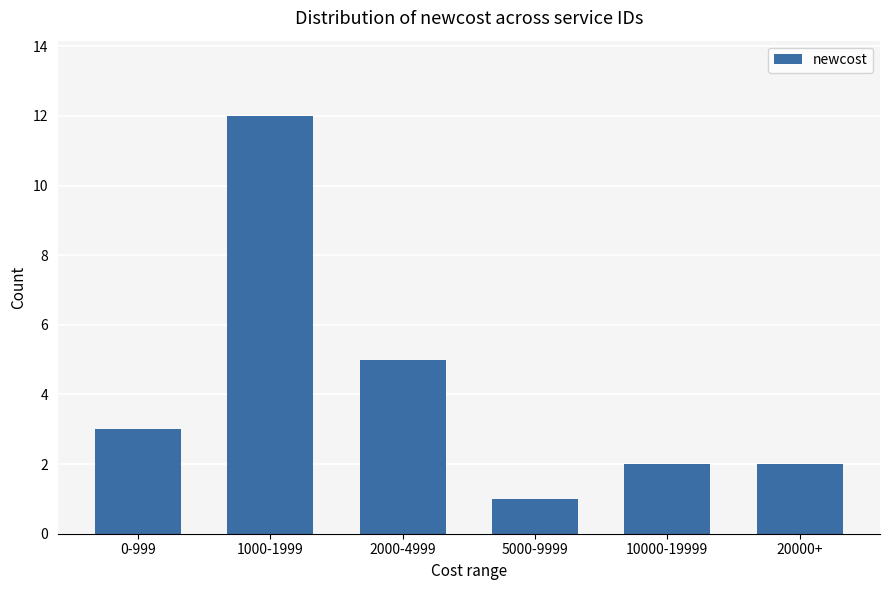

Where is the data nearest to the value 6?

2000-4999